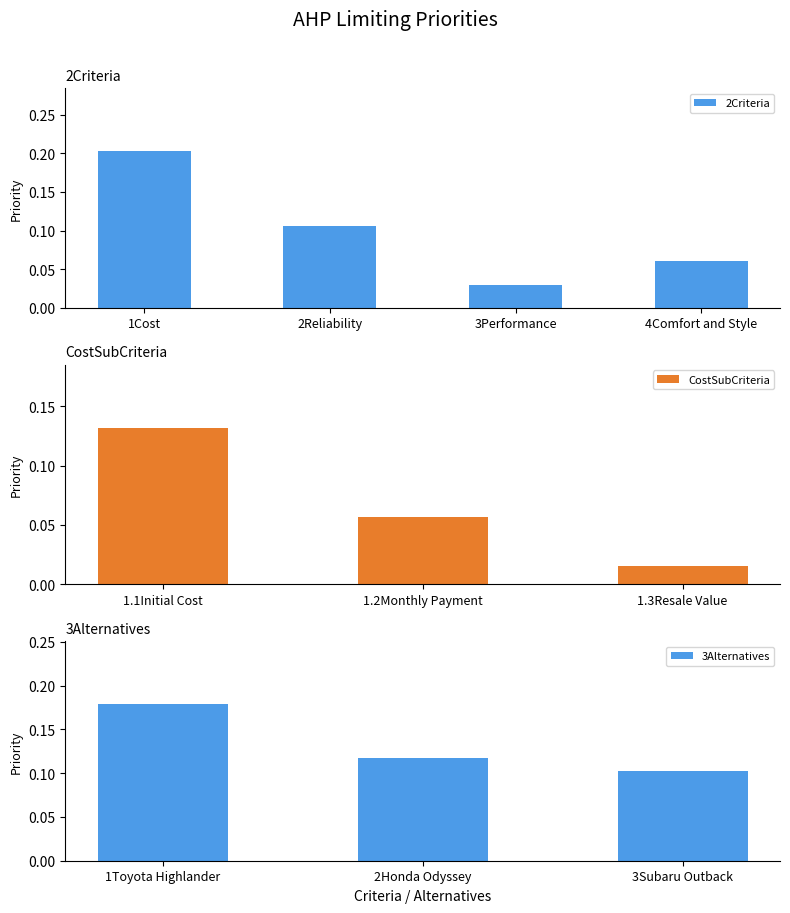

Reading right to left, extract all data points from this chart.

0.1	0.1	0.2	0.0	0.1	0.1	0.1	0.0	0.1	0.2